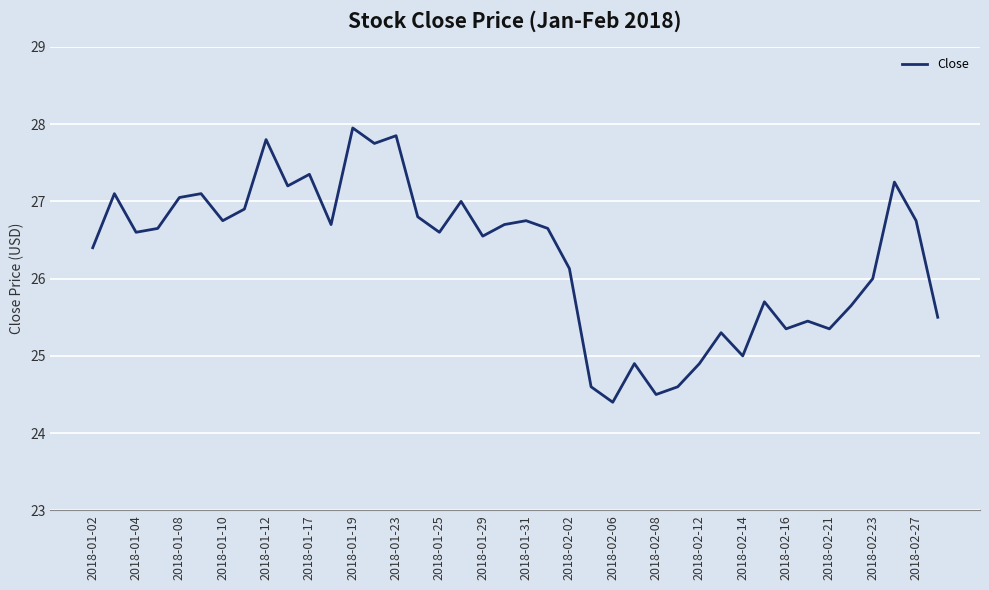

What is the difference between the maximum and minimum values?

3.6